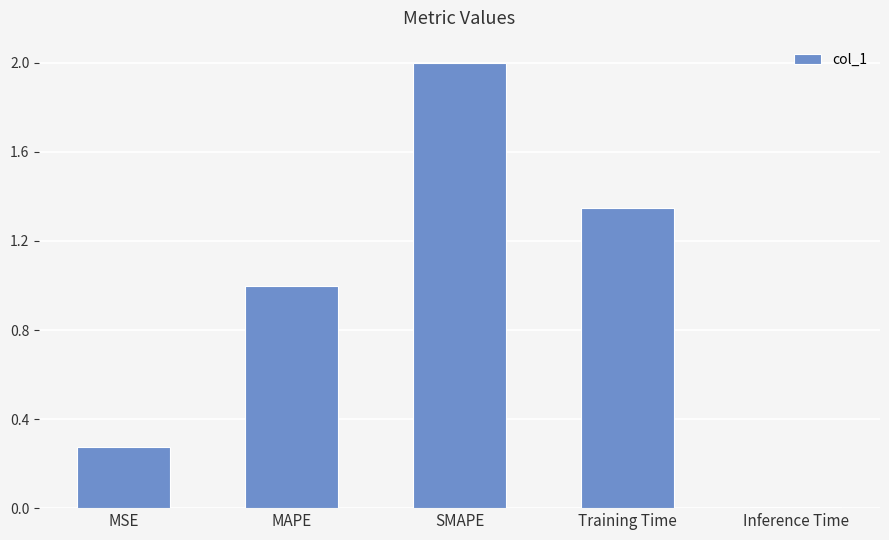

Count the number of data series in this chart.

1